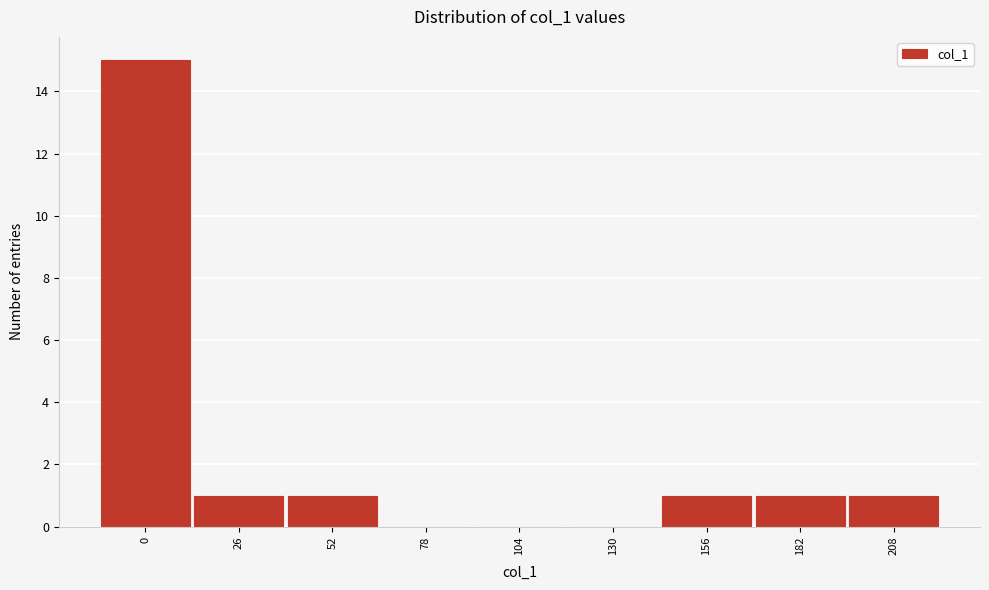

Reading left to right, transcribe all the data shown in this chart.

0=15	26=1	52=1	78=0	104=0	130=0	156=1	182=1	208=1